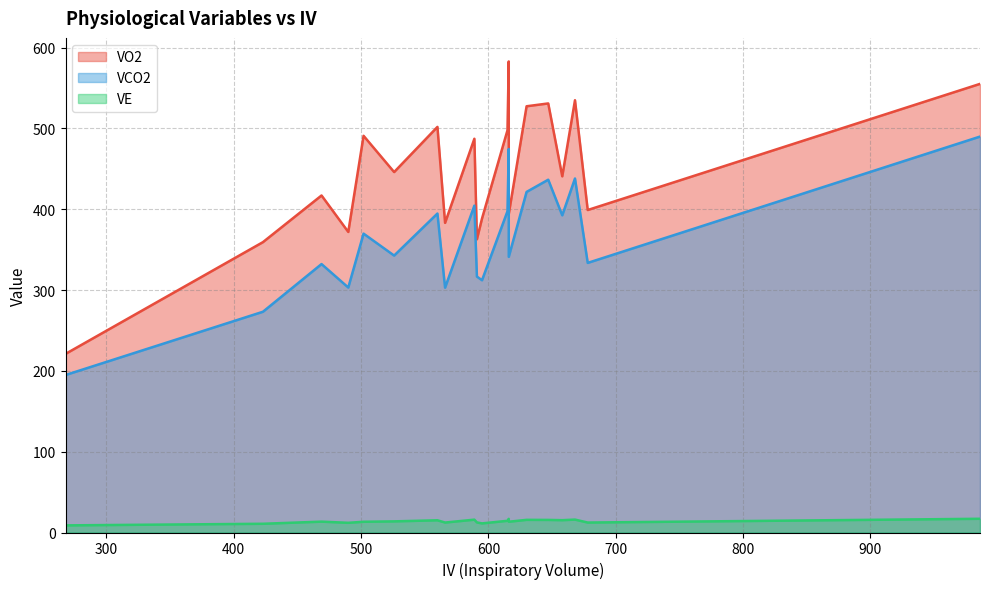

At 678, list the series in order from smallest to largest.

VE, VCO2, VO2